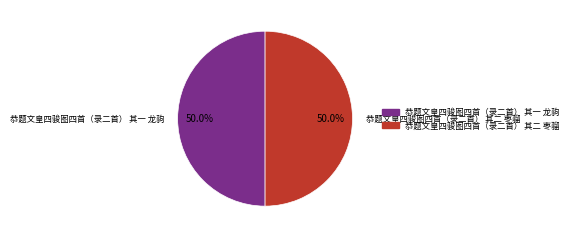

What is the total percentage of 恭题文皇四骏图四首（录二首） 其一 龙驹 and 恭题文皇四骏图四首（录二首） 其二 枣骝?

100.0%